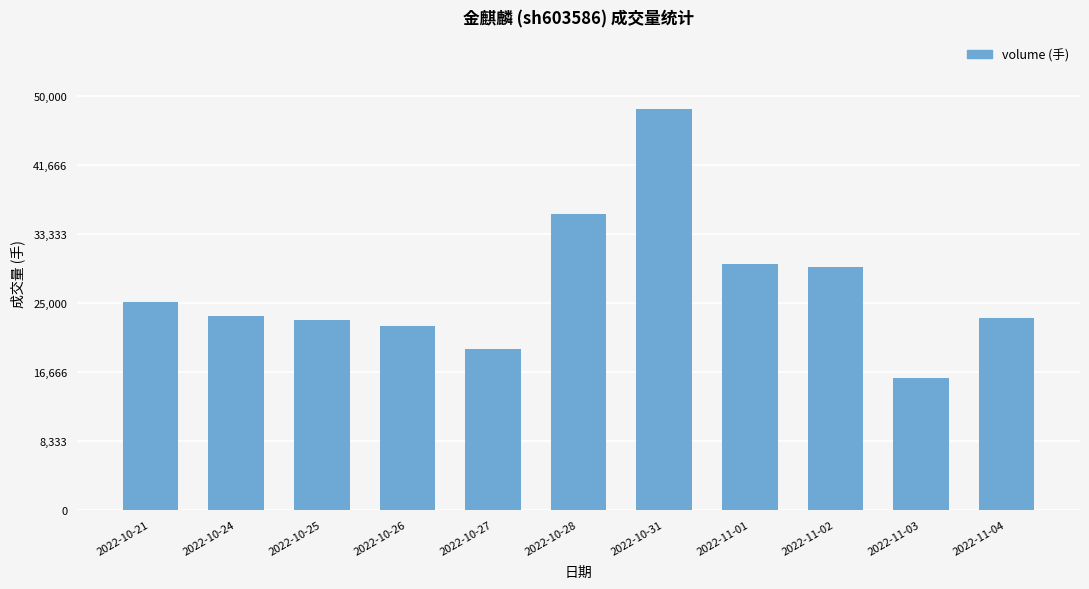

Which has a higher value, 2022-10-26 or 2022-11-01?

2022-11-01